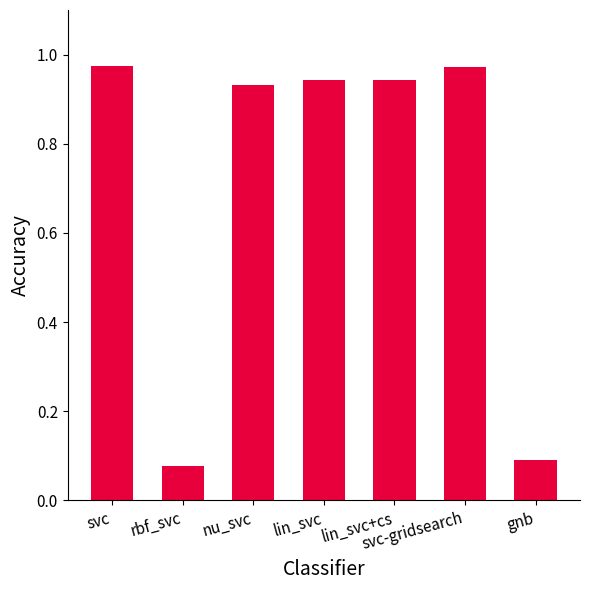

What position from the right is svc?

7